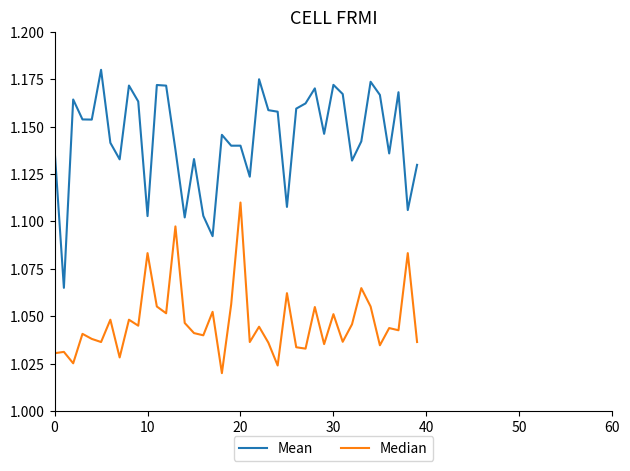

Which series has the largest total across all categories?

Mean